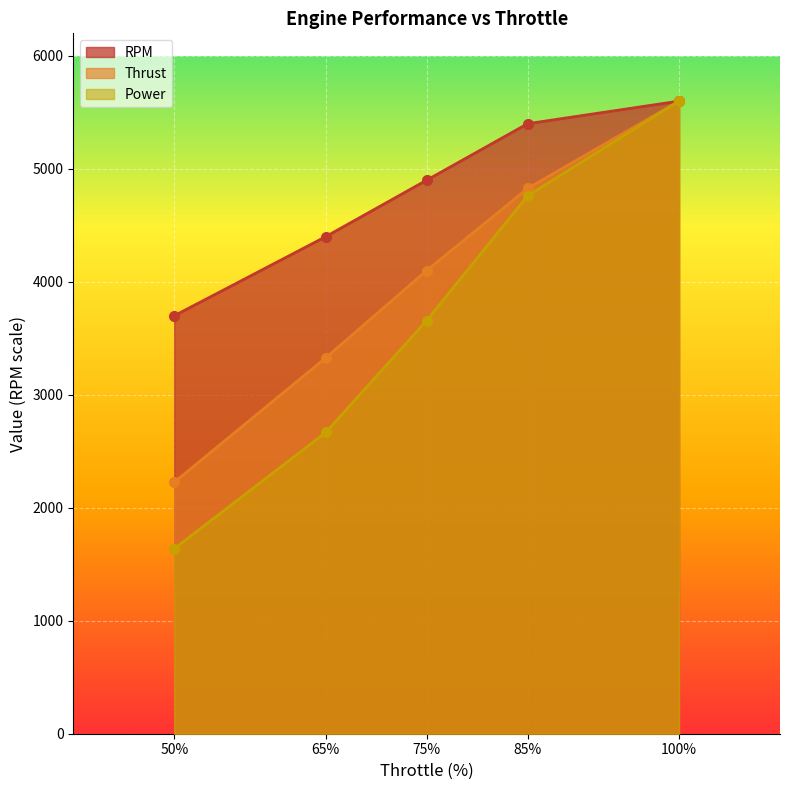

Is the value of Thrust at 65% greater than the value of RPM at 85%?

No